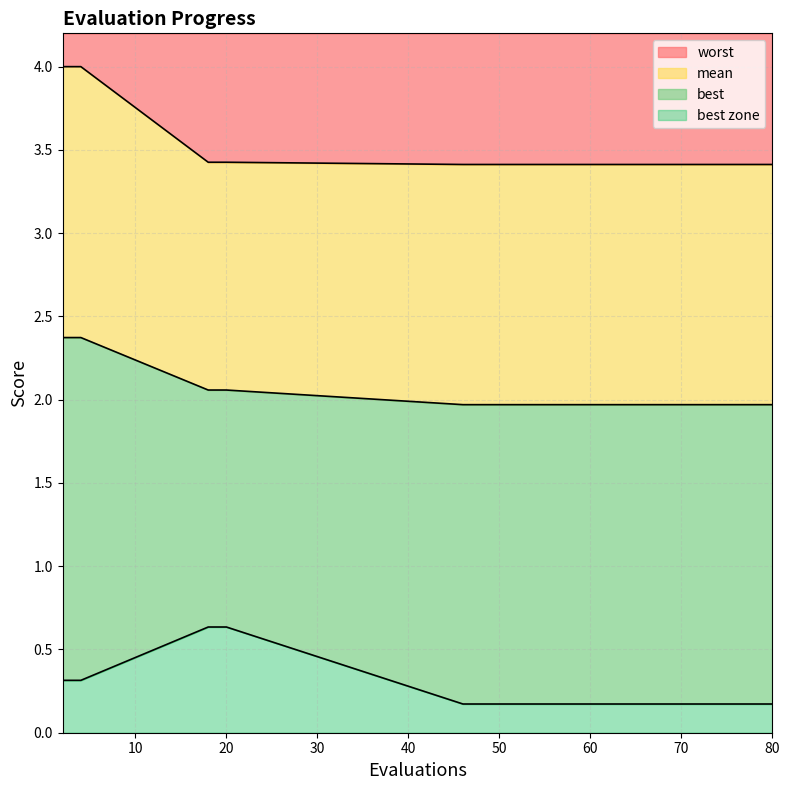

What is the value of the mean point at the 2nd from the left?

2.4